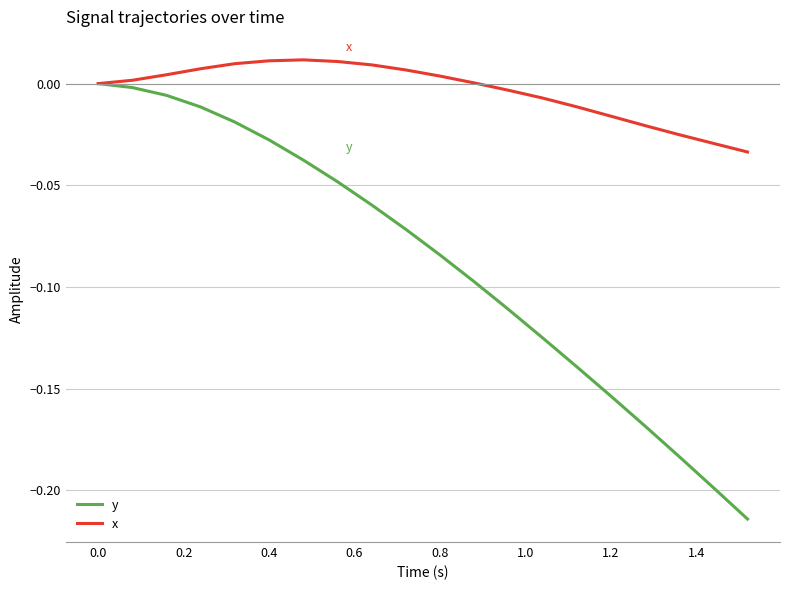

List the series in order of their overall mean, lowest first.

y, x